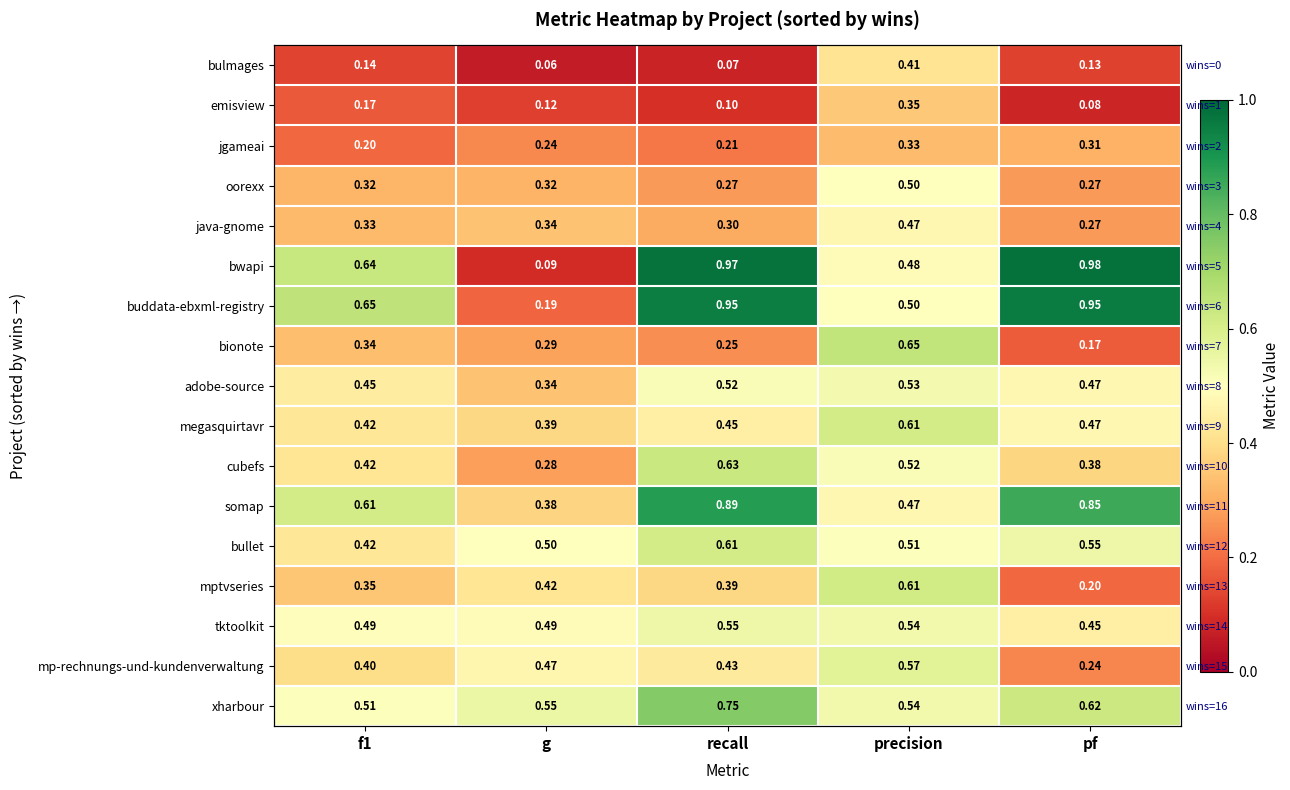

At which category does the chart reach its peak across all series?

pf